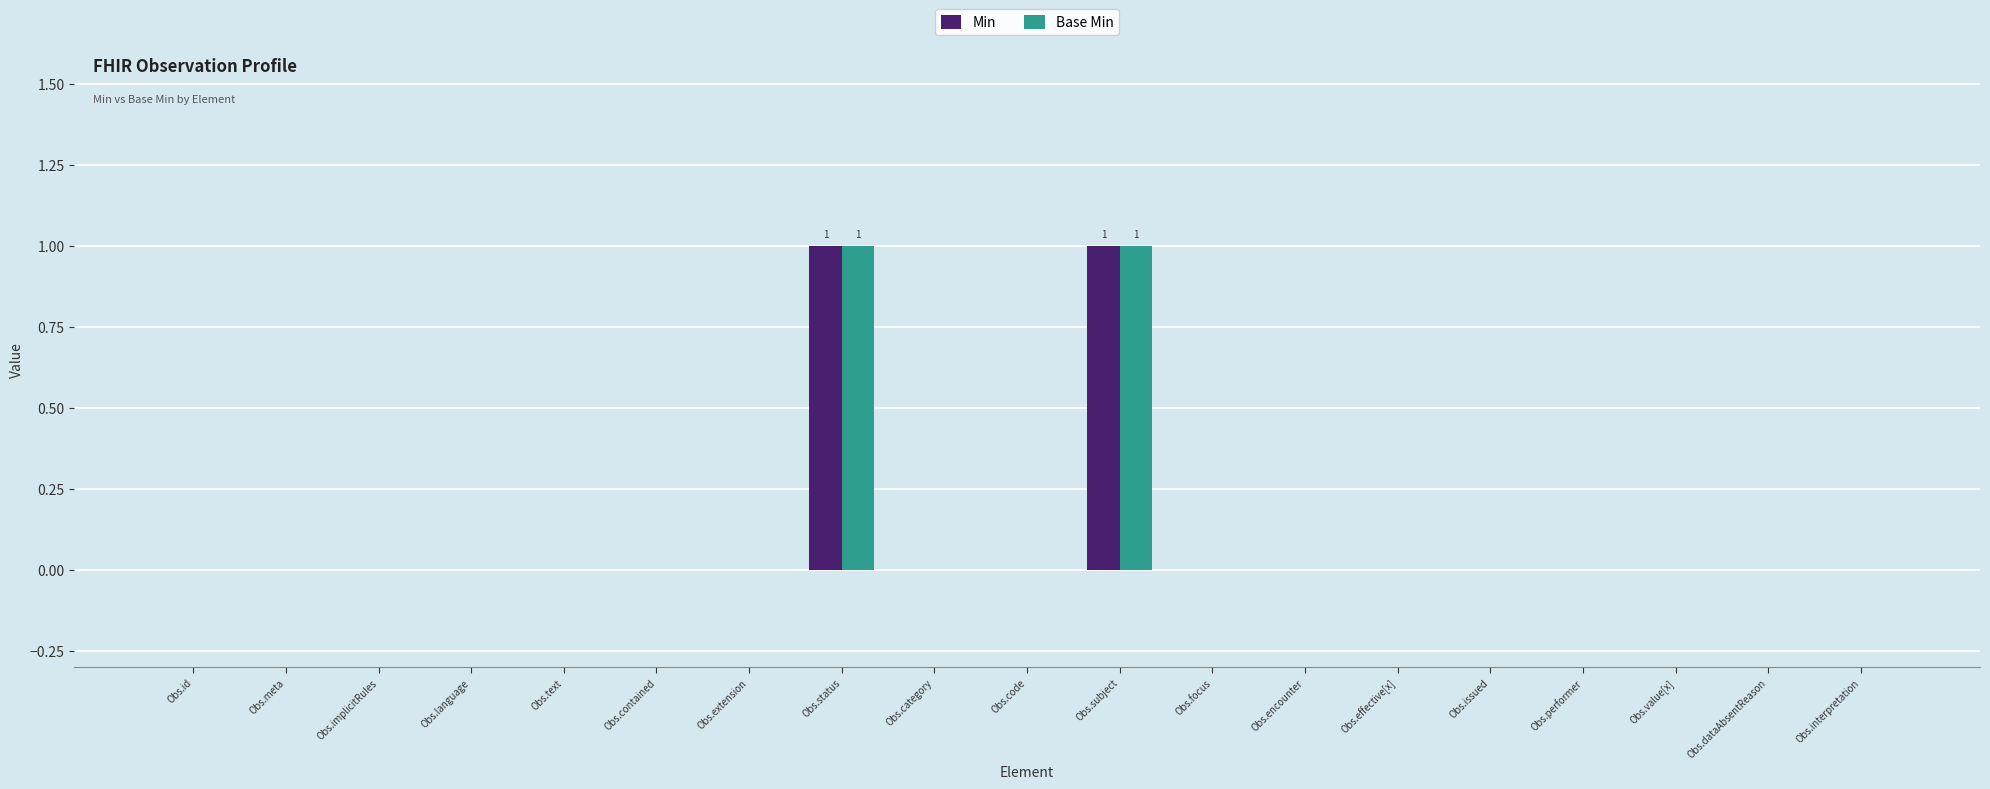

True or false: Base Min has a value of 0 at Obs.focus.

True